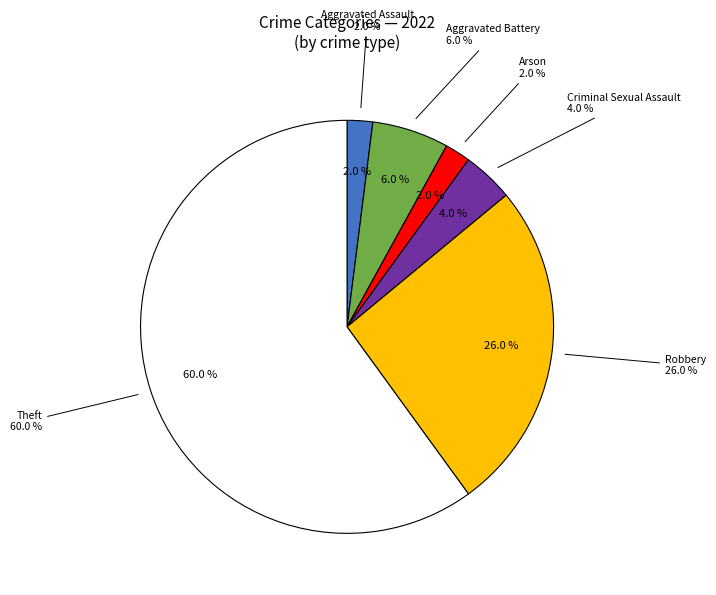

Which category has the biggest portion of the pie?

Theft